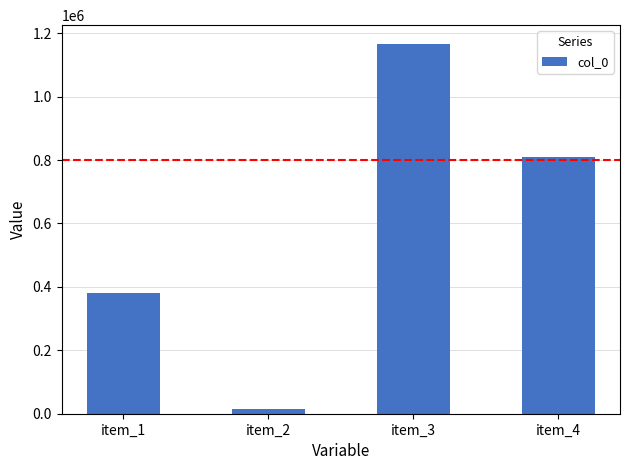

True or false: the data shows 503316 at item_4.

False